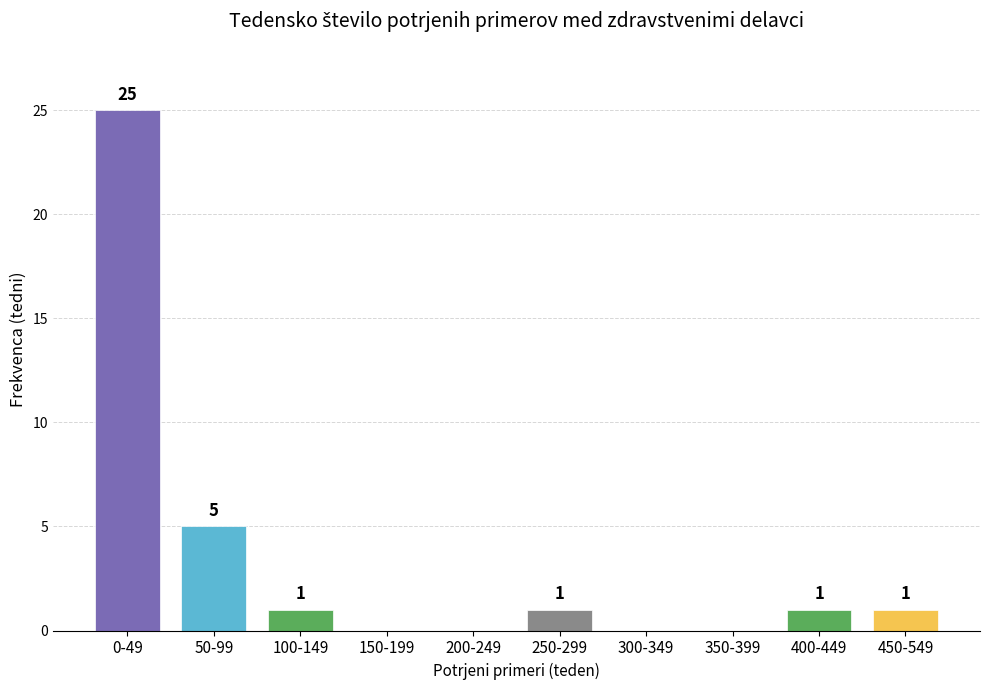

Reading right to left, extract all data points from this chart.

450-549=1	400-449=1	350-399=0	300-349=0	250-299=1	200-249=0	150-199=0	100-149=1	50-99=5	0-49=25